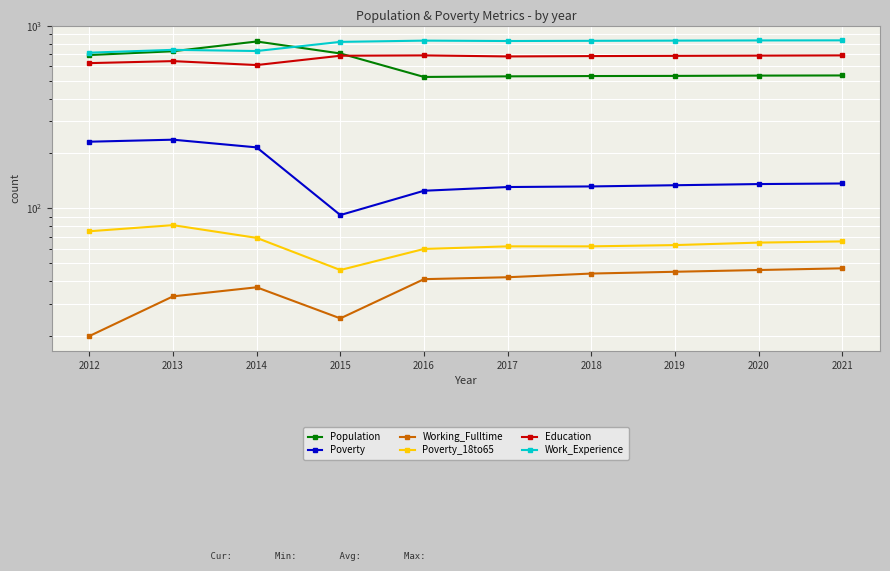

What is the difference between the Working_Fulltime values at 2016 and 2013?

8